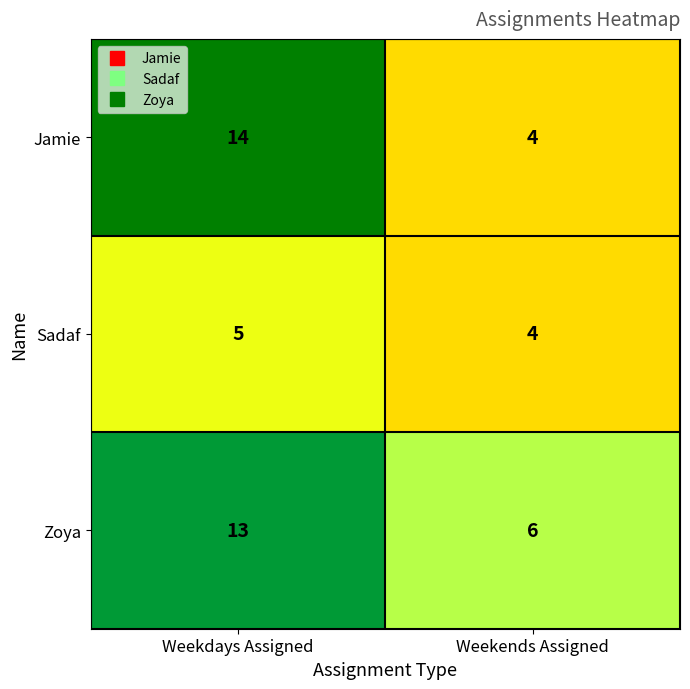

What is the total value across all series at Weekdays Assigned?

32